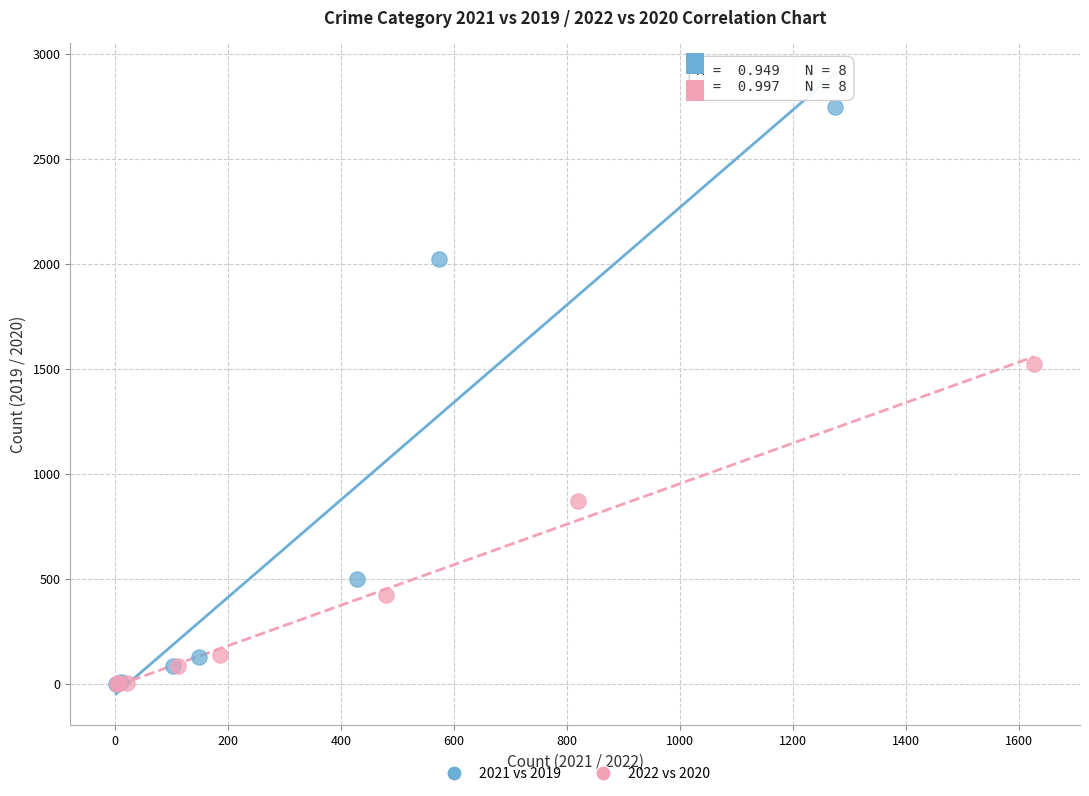

Which series has the widest spread of Y values?

2021 vs 2019